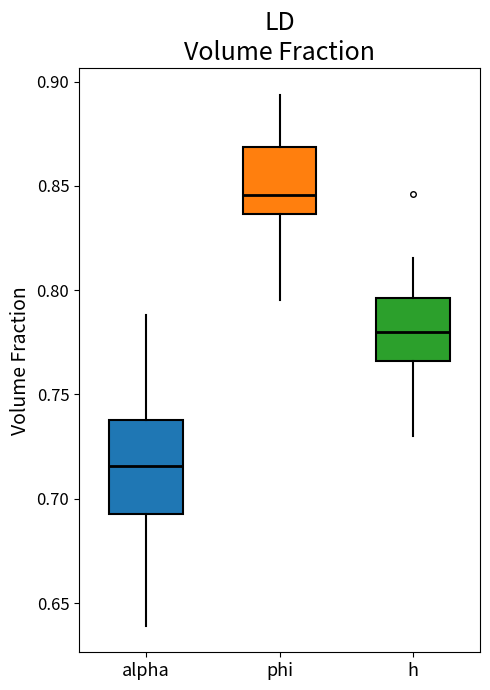

Which box has the lowest median line?

alpha